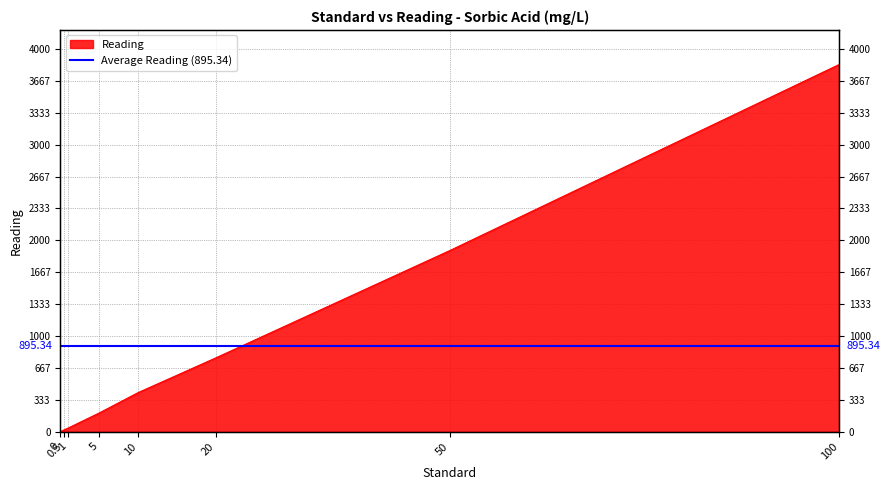

How many positive values are there?

7